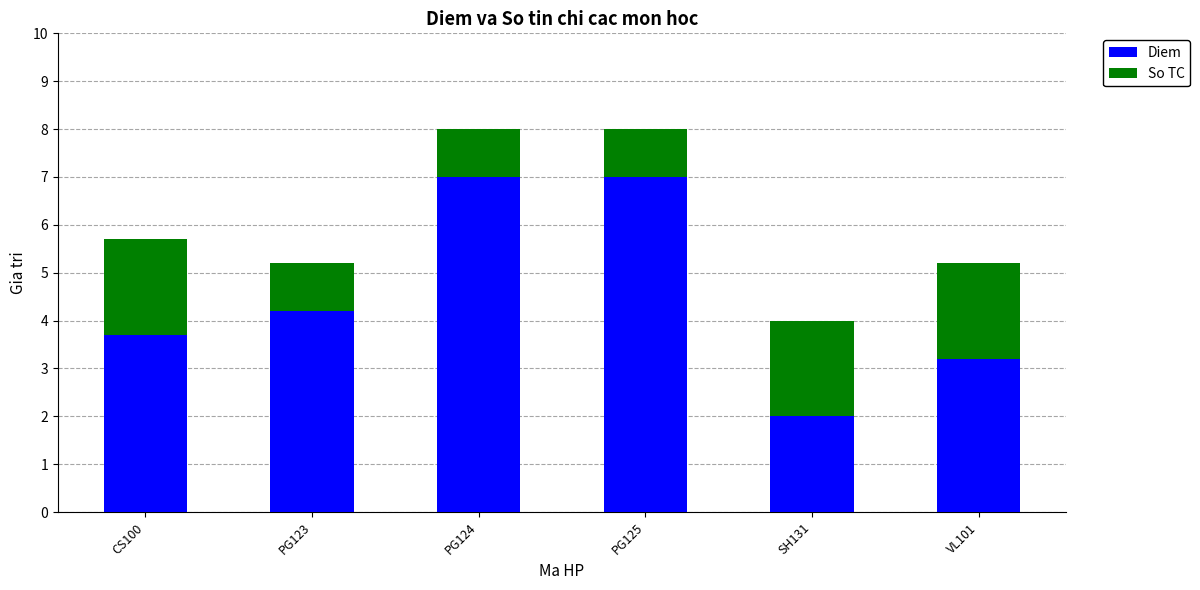

Count the number of data series in this chart.

2